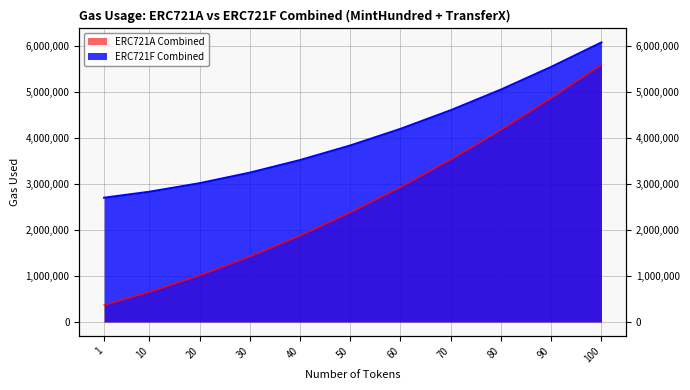

The ERC721A Combined series shows 2950681 at 40. True or false?

False